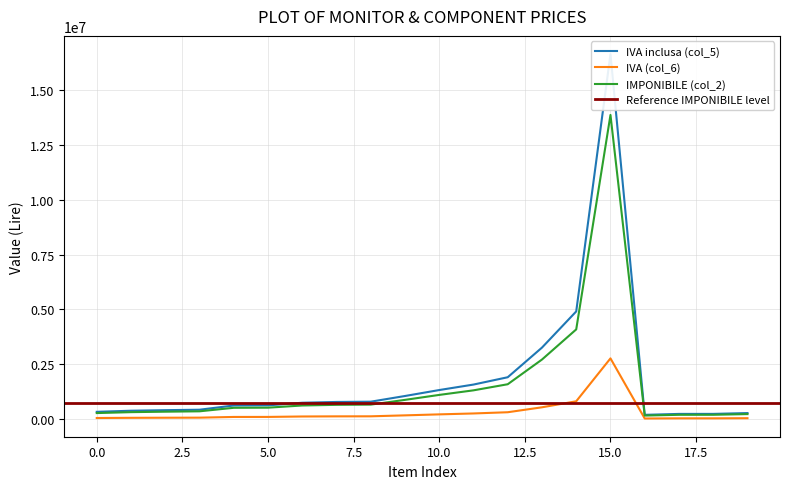

Does the chart display data point markers on the line(s)?

No